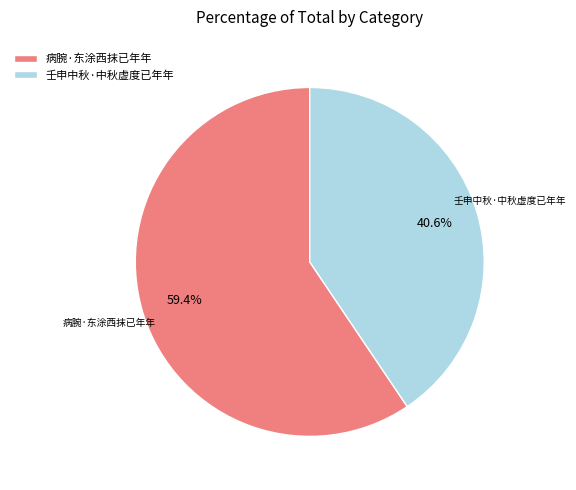

Is it true that 病腕·东涂西抹已年年 is 59% of the pie?

True